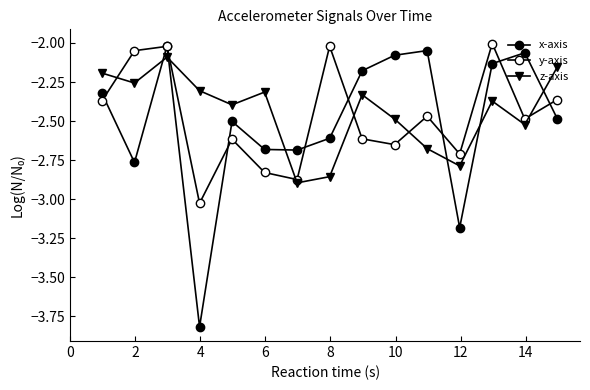

After their last crossing, which series has the higher values: x-axis or z-axis?

z-axis